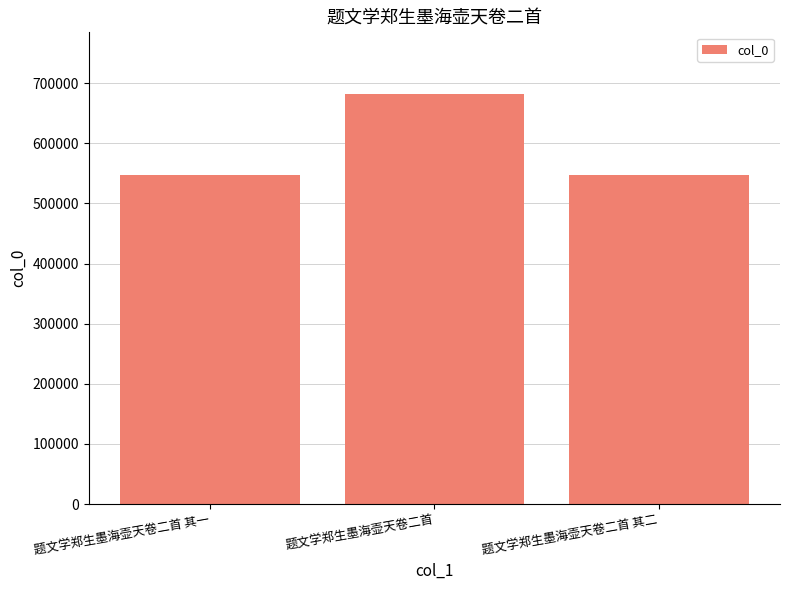

What is the smallest value displayed?

548114